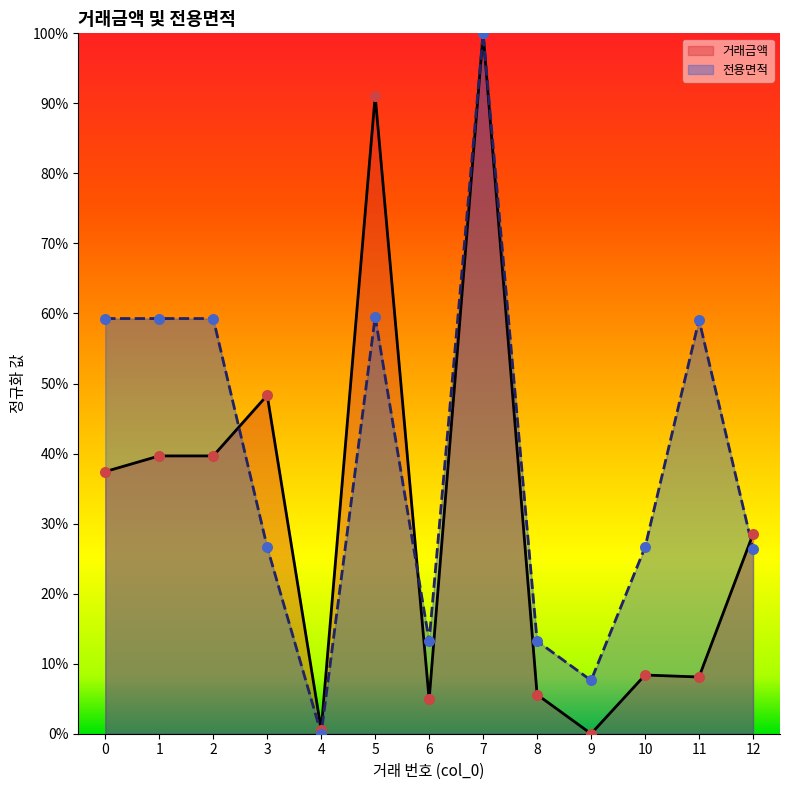

Which series contains the lowest Y value?

거래금액